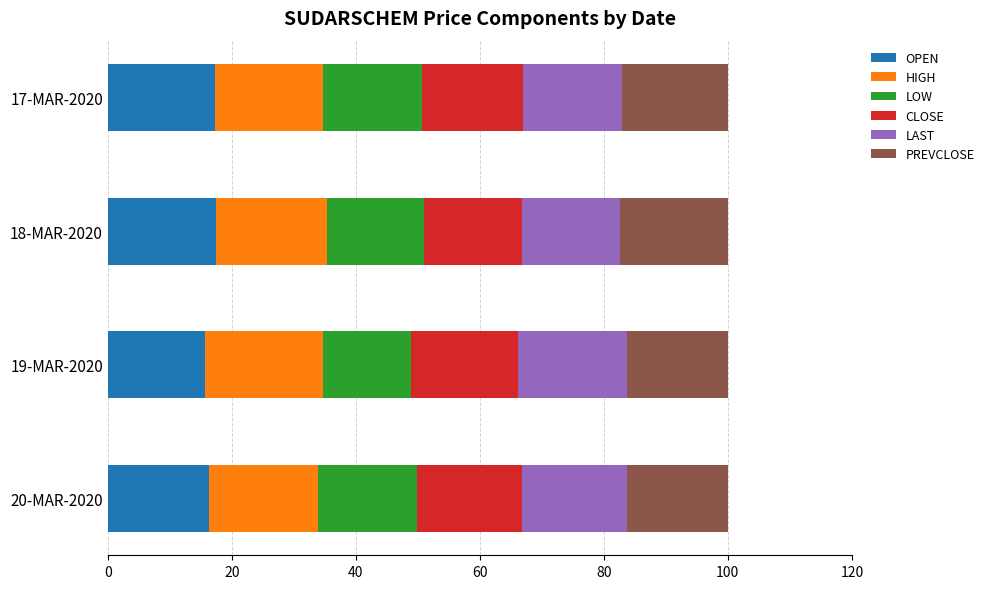

What is the lowest value of the OPEN series?

15.7